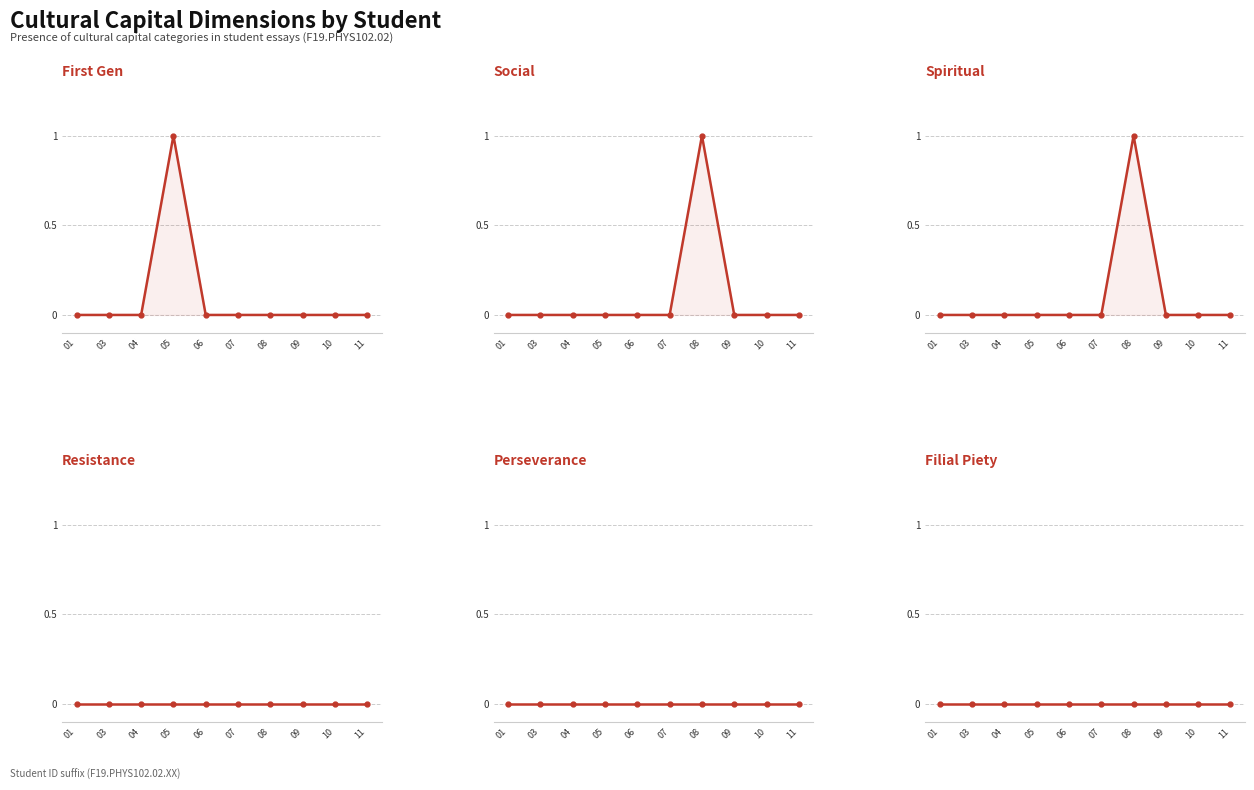

Reading left to right, transcribe all the data shown in this chart.

First Gen: 0	0	0	1	0	0	0	0	0	0
Social: 0	0	0	0	0	0	1	0	0	0
Spiritual: 0	0	0	0	0	0	1	0	0	0
Resistance: 0	0	0	0	0	0	0	0	0	0
Perseverance: 0	0	0	0	0	0	0	0	0	0
Filial Piety: 0	0	0	0	0	0	0	0	0	0